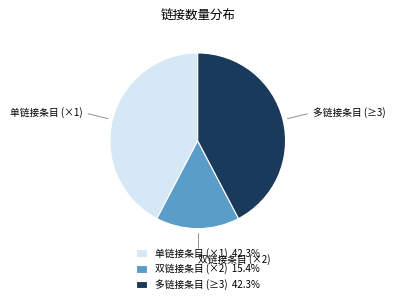

How many slices are in this pie chart?

3